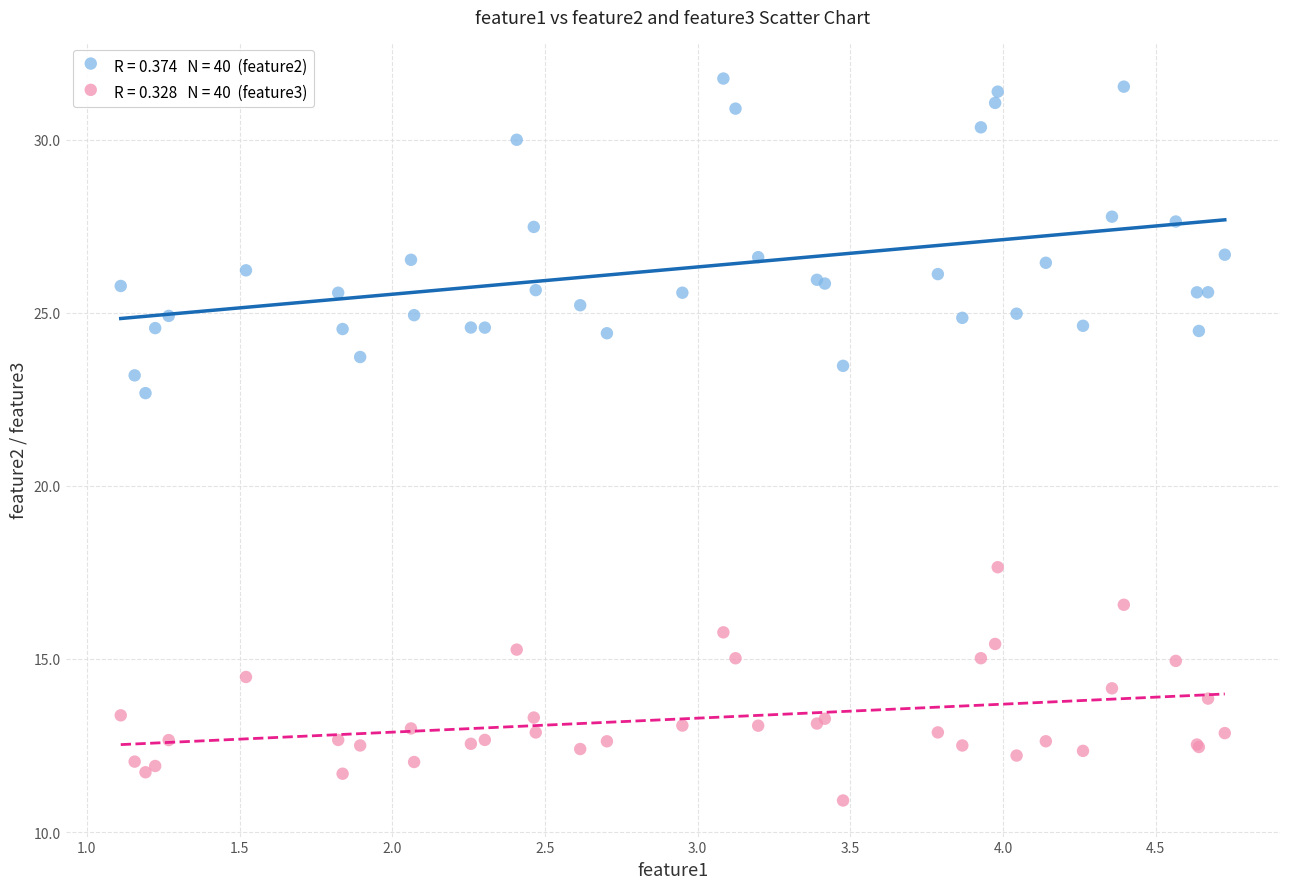

Across all series, what Y value is closest to 21?

22.7